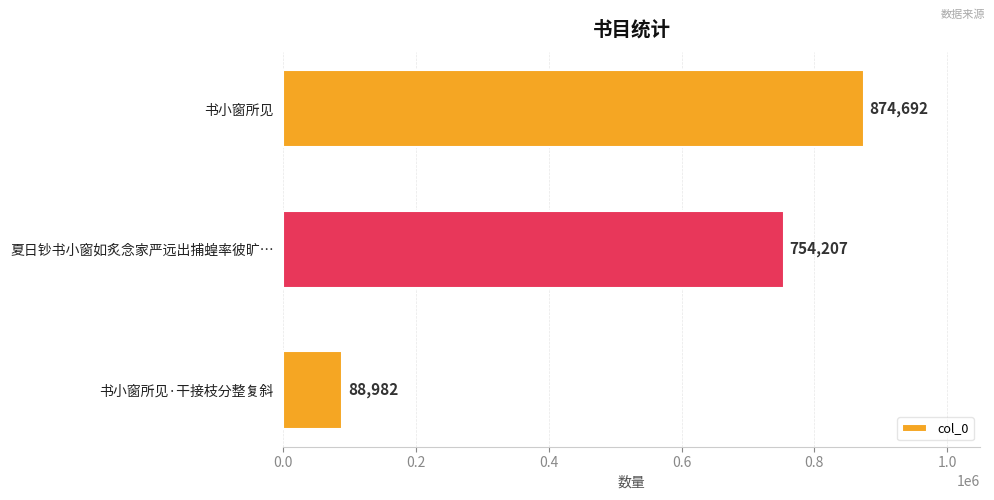

Which category has the lowest value across all series?

书小窗所见·干接枝分整复斜